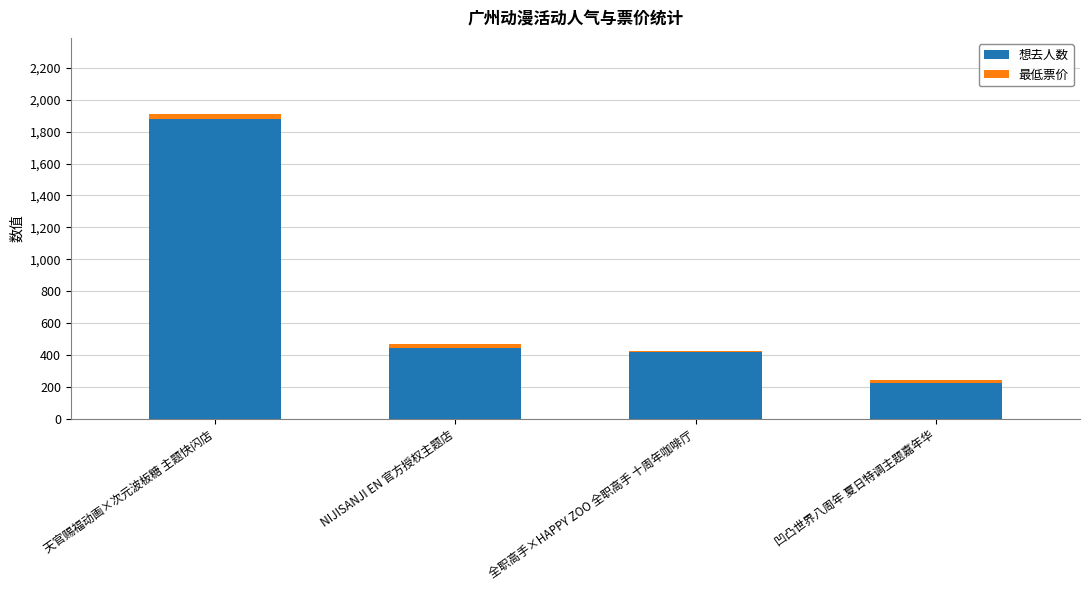

At which category is the sum across all series the highest?

天官赐福动画×次元波板糖 主题快闪店